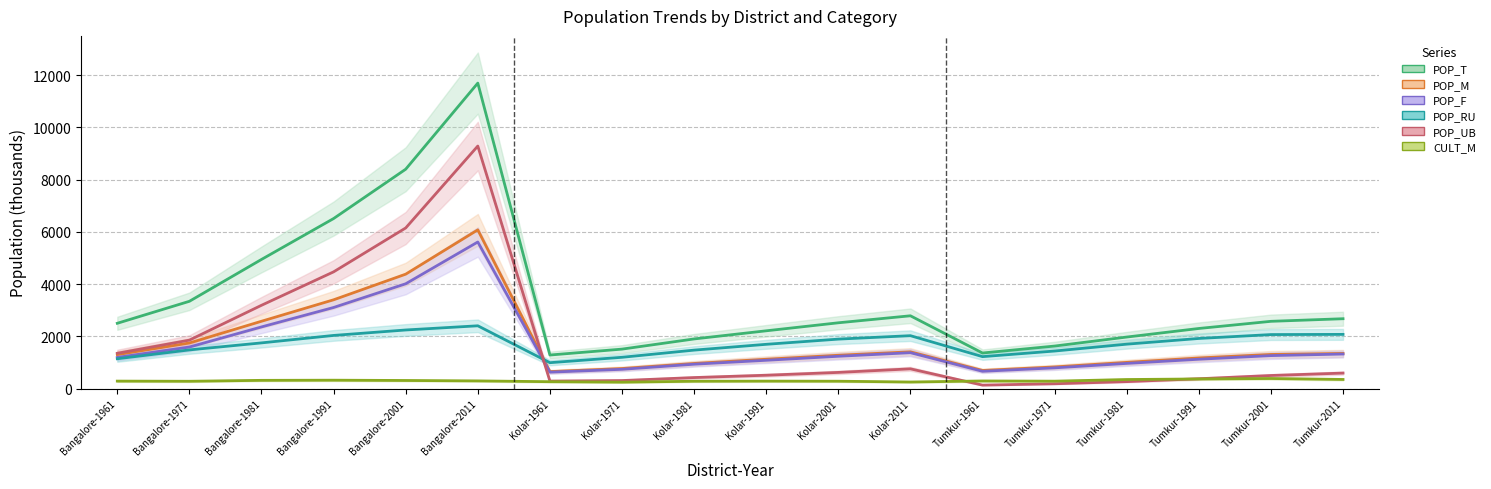

What is the label of the 16th point from the right?

Bangalore-1981